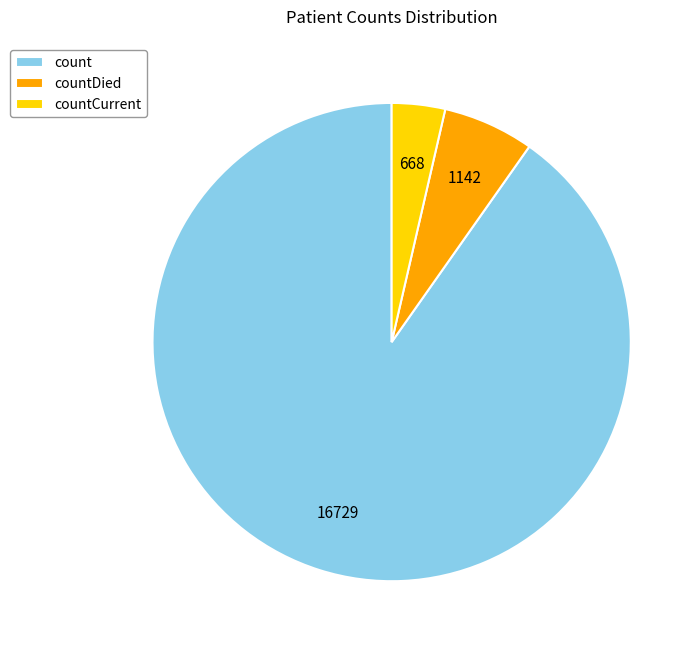

Approximately how many times larger is the value at countDied compared to countCurrent?

1.7